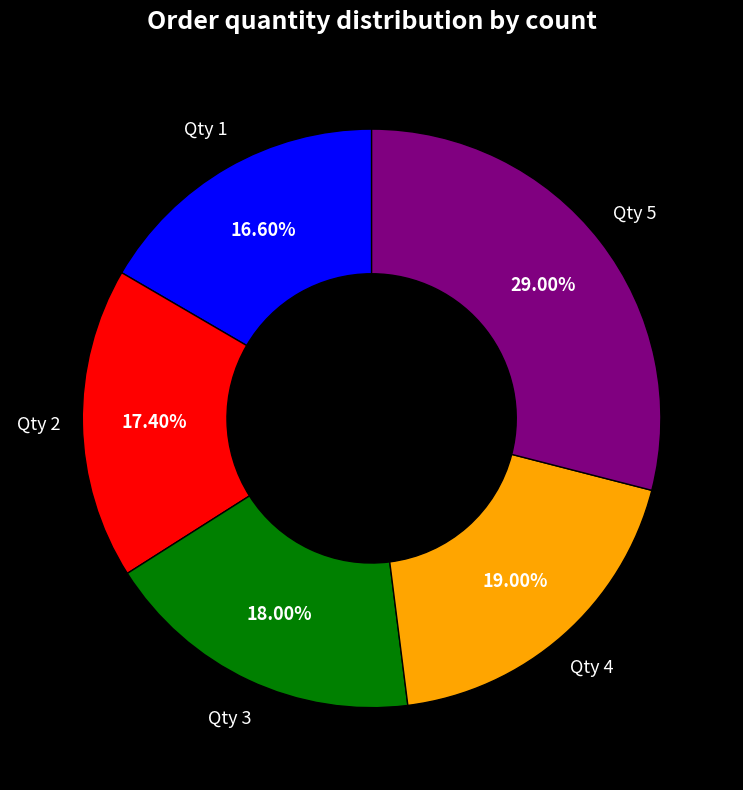

Is there a majority slice in this chart?

No